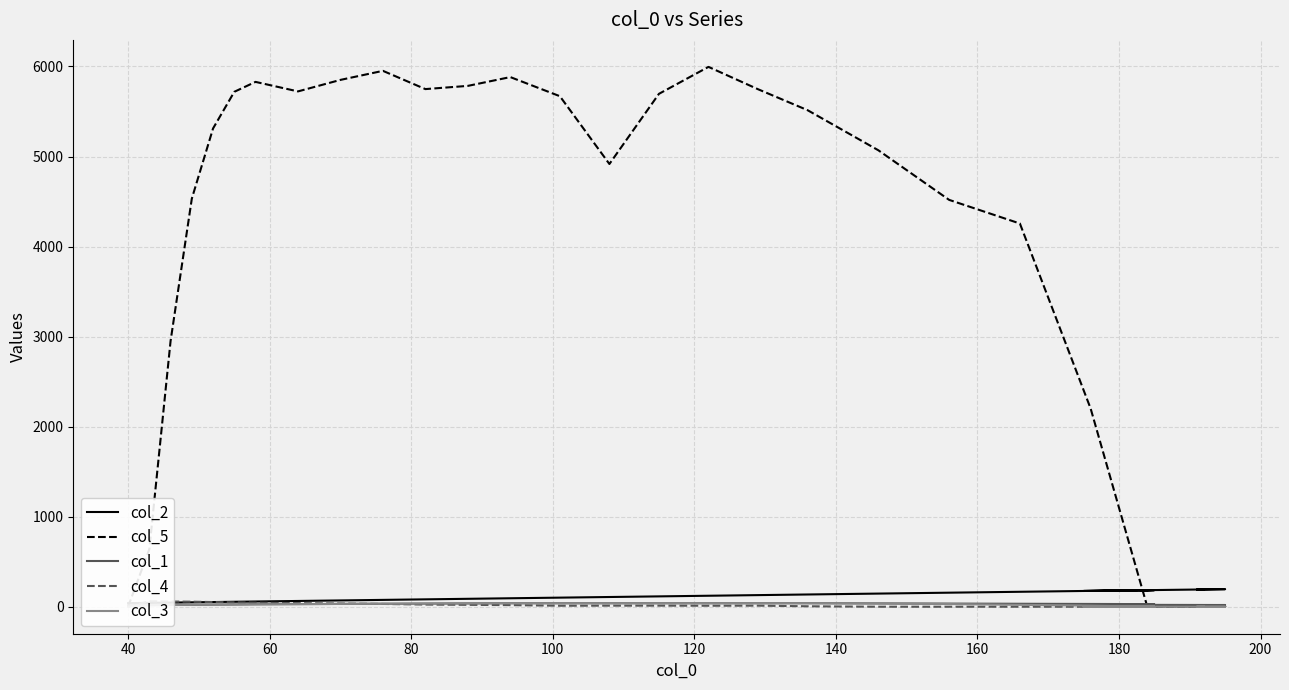

How many lines are shown in the chart?

5